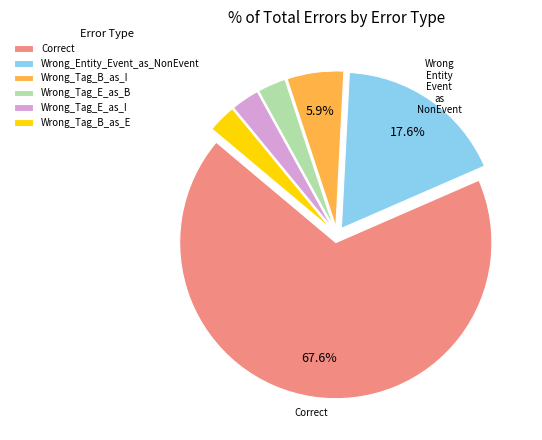

Which category accounts for the majority?

Correct